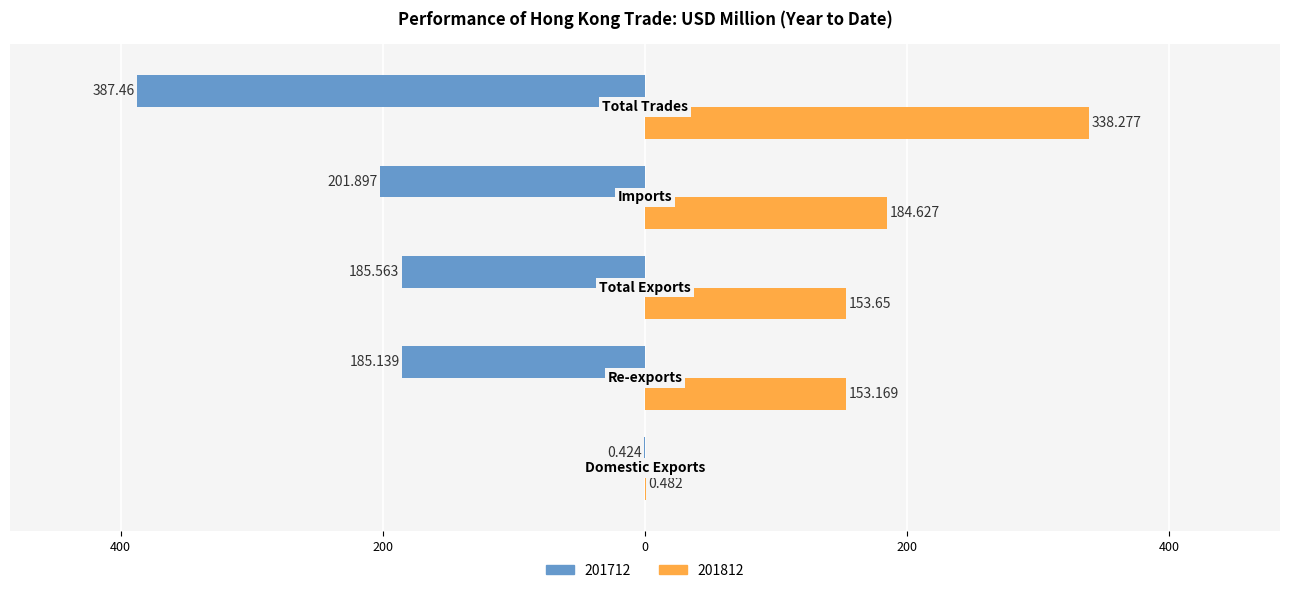

Reading right to left, list all the values displayed in this chart.

201712: -387.5	-201.9	-185.6	-185.1	-0.4
201812: 338.3	184.6	153.7	153.2	0.5